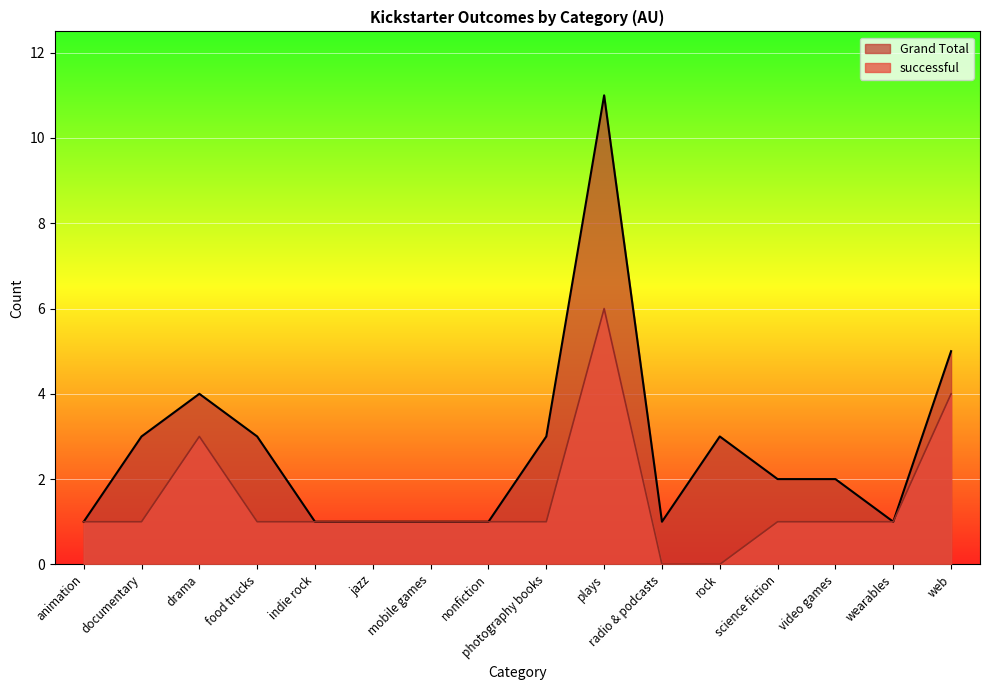

Which series has the largest total across all categories?

Grand Total